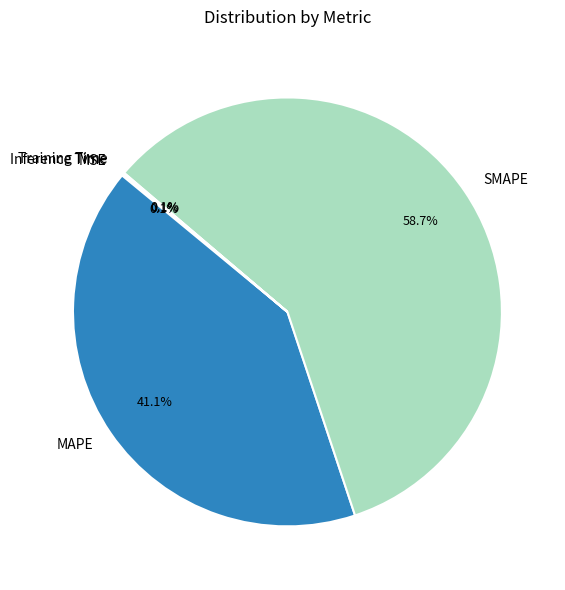

To the nearest percent, what is the difference between the largest and smallest slice percentages?

59%